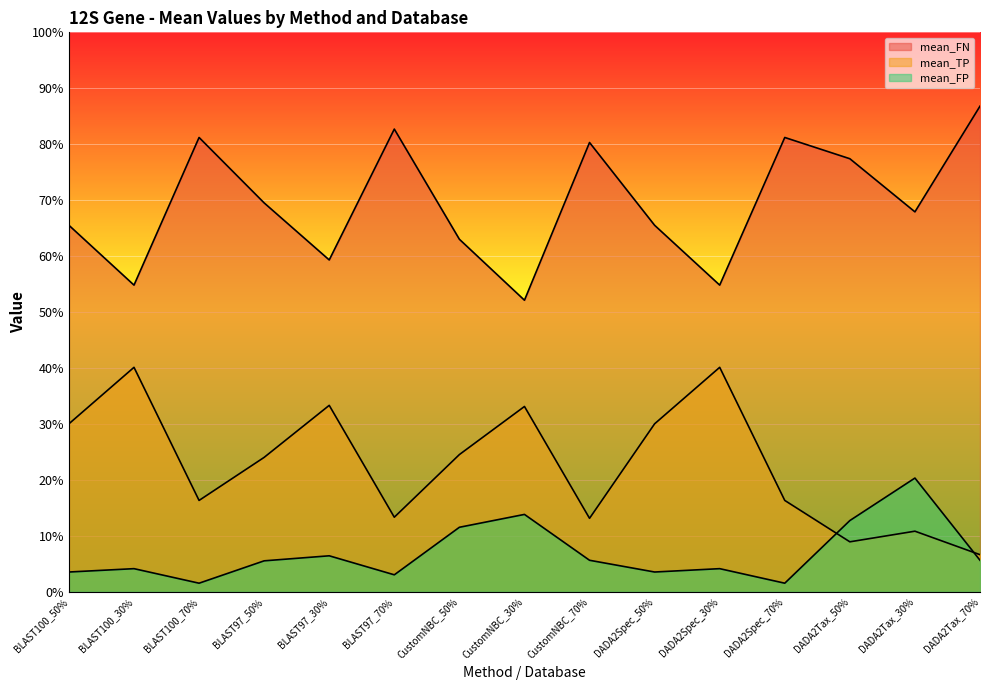

How many lines are shown in the chart?

3